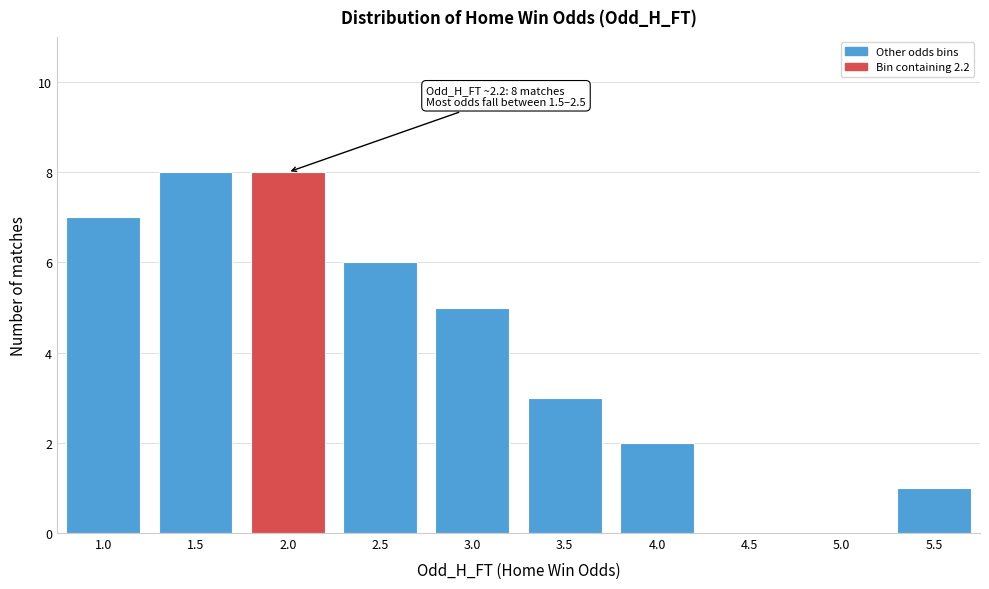

Reading left to right, list all the values displayed in this chart.

1.0=7	1.5=8	2.0=8	2.5=6	3.0=5	3.5=3	4.0=2	4.5=0	5.0=0	5.5=1